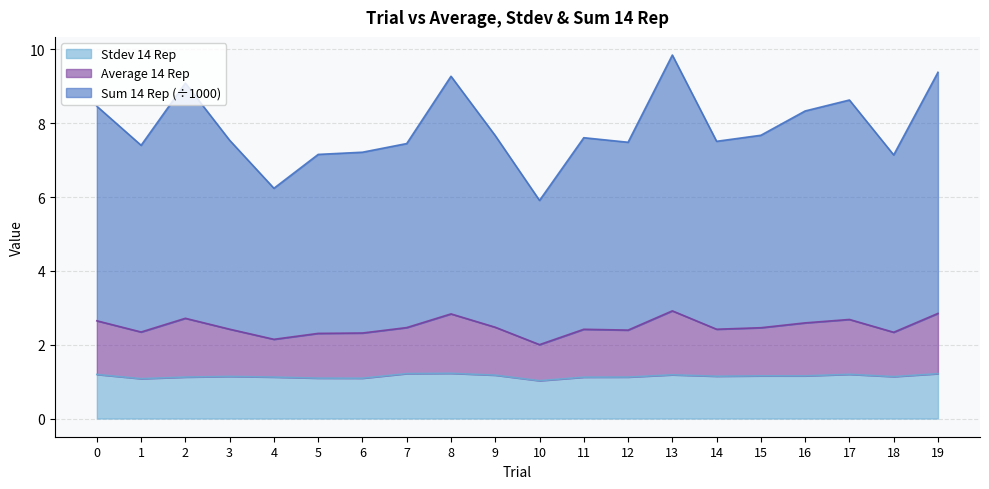

Where is the first local maximum for Stdev 14 Rep?

3